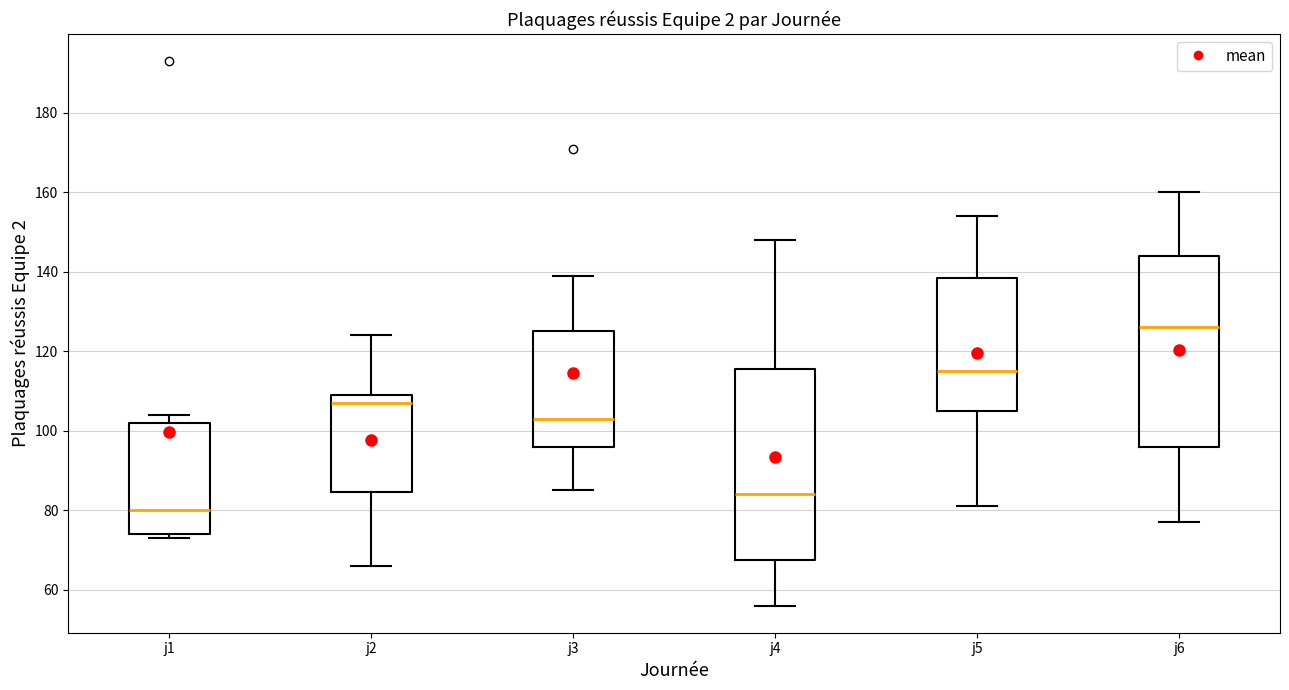

Reading left to right, transcribe this box plot: for each box, give where its median line is, the range the box spans, and where its two whiskers end, as read against the y-axis. The values are not printed on the chart, so give them approximately, as read against the axis.

j1: median 80, box 74 to 102, whiskers 74 (just below the box's lower edge) to 104
j2: median 108, box 84 to 110, whiskers 66 to 124
j3: median 104, box 96 to 126, whiskers 86 to 140
j4: median 84, box 68 to 116, whiskers 56 to 148
j5: median 116, box 106 to 138, whiskers 82 to 154
j6: median 126, box 96 to 144, whiskers 78 to 160